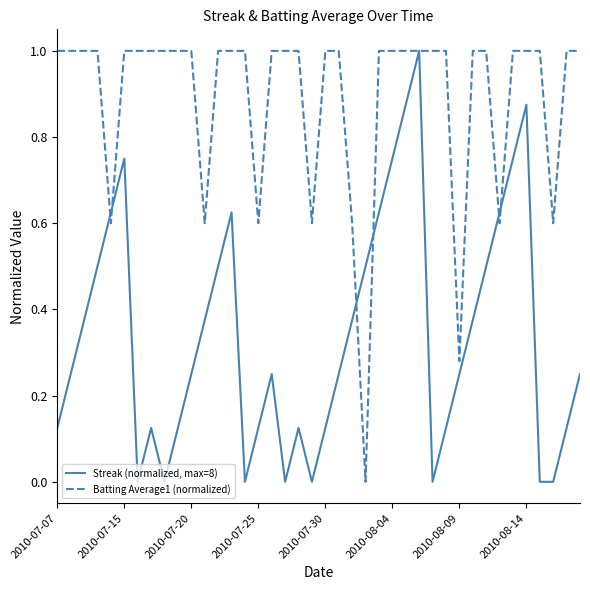

What is the maximum value shown in the chart?

1.0